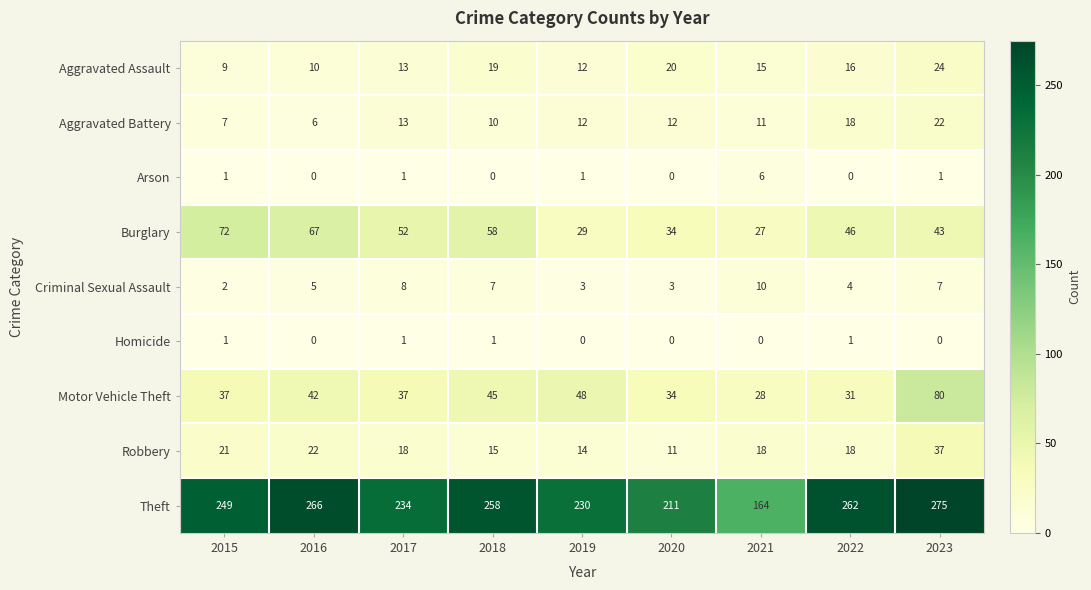

At which category is the sum across all series the highest?

2023